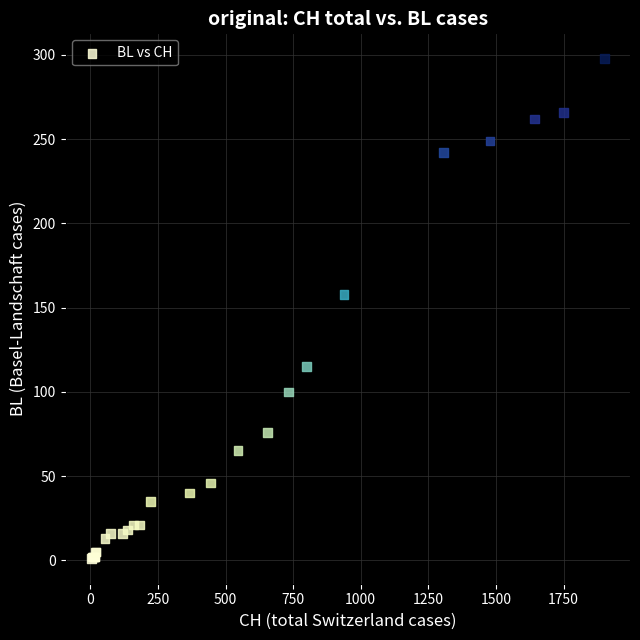

What Y value in the scatter plot is closest to 149?

158